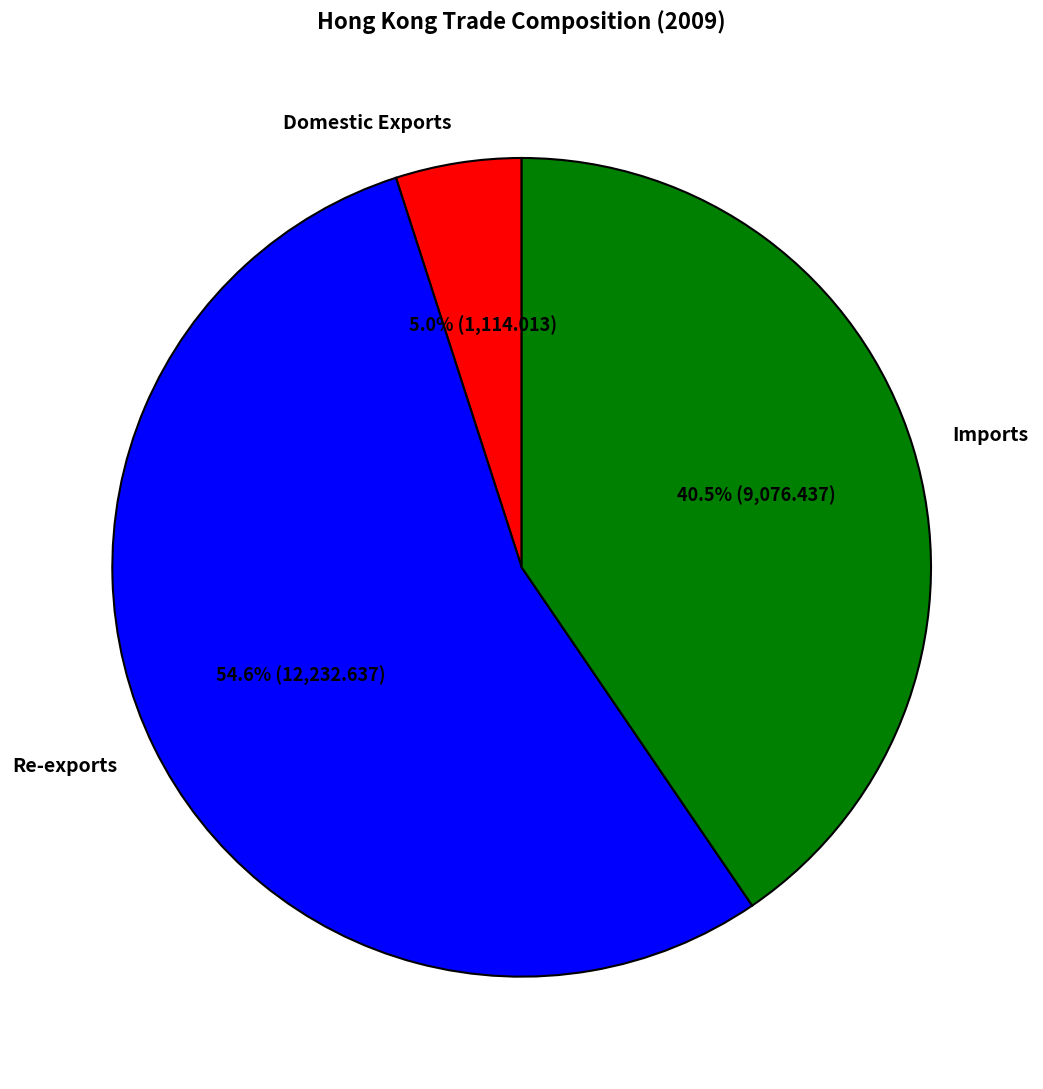

Rank the categories by value from highest to lowest.

Re-exports, Imports, Domestic Exports